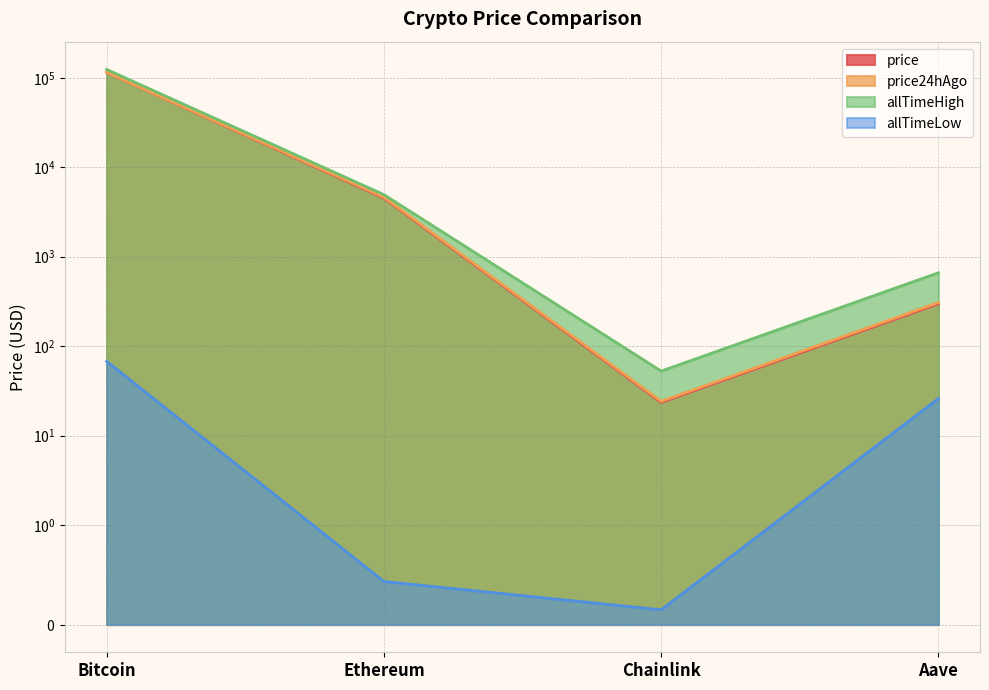

What is the label of the 3rd point from the right?

Ethereum